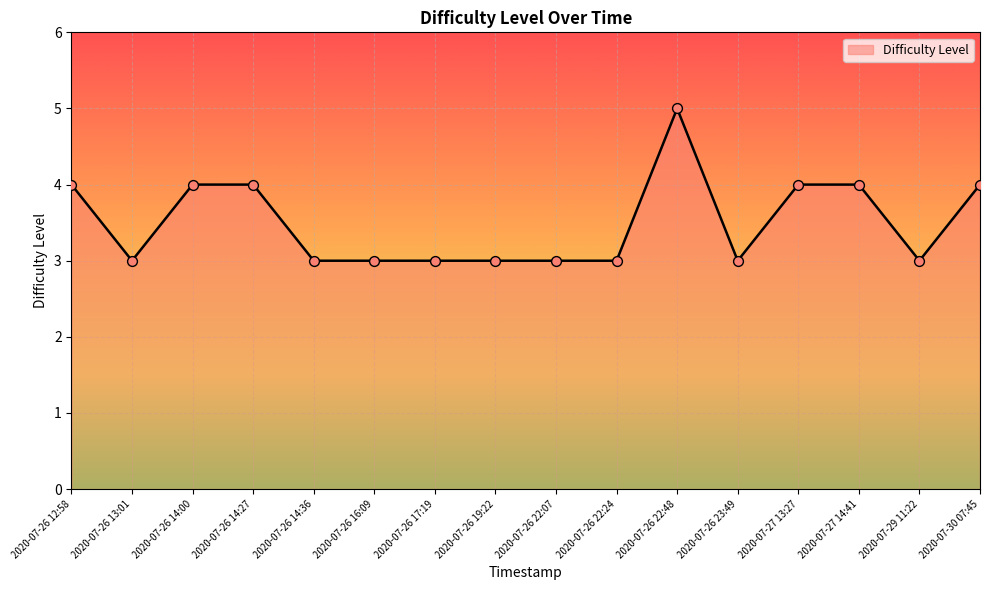

Approximately how many times larger is the value at 2020-07-26 23:49 compared to 2020-07-27 13:27?

0.8